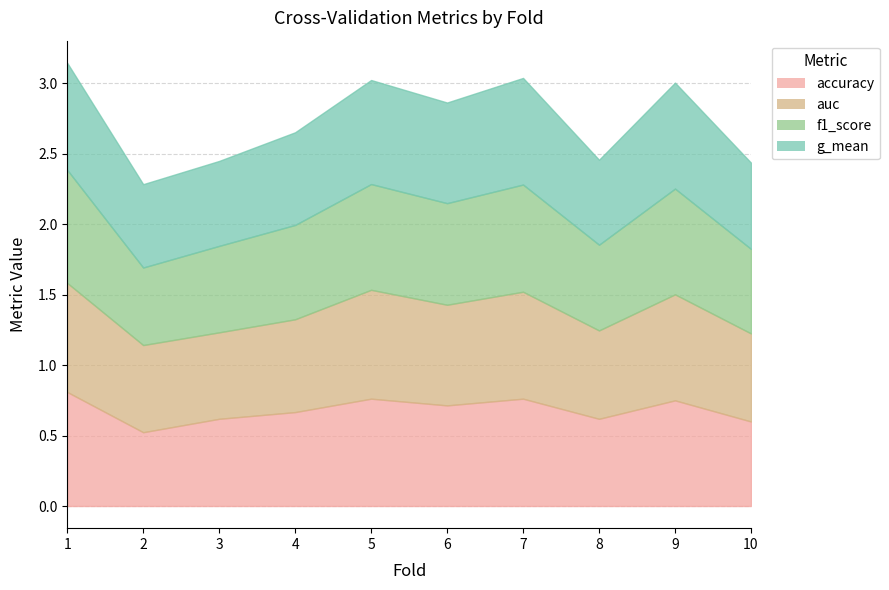

Reading right to left, transcribe all the data shown in this chart.

accuracy: 0.6	0.8	0.6	0.8	0.7	0.8	0.7	0.6	0.5	0.8
auc: 0.6	0.8	0.6	0.8	0.7	0.8	0.7	0.6	0.6	0.8
f1_score: 0.6	0.8	0.6	0.8	0.7	0.8	0.7	0.6	0.6	0.8
g_mean: 0.6	0.8	0.6	0.8	0.7	0.7	0.7	0.6	0.6	0.8